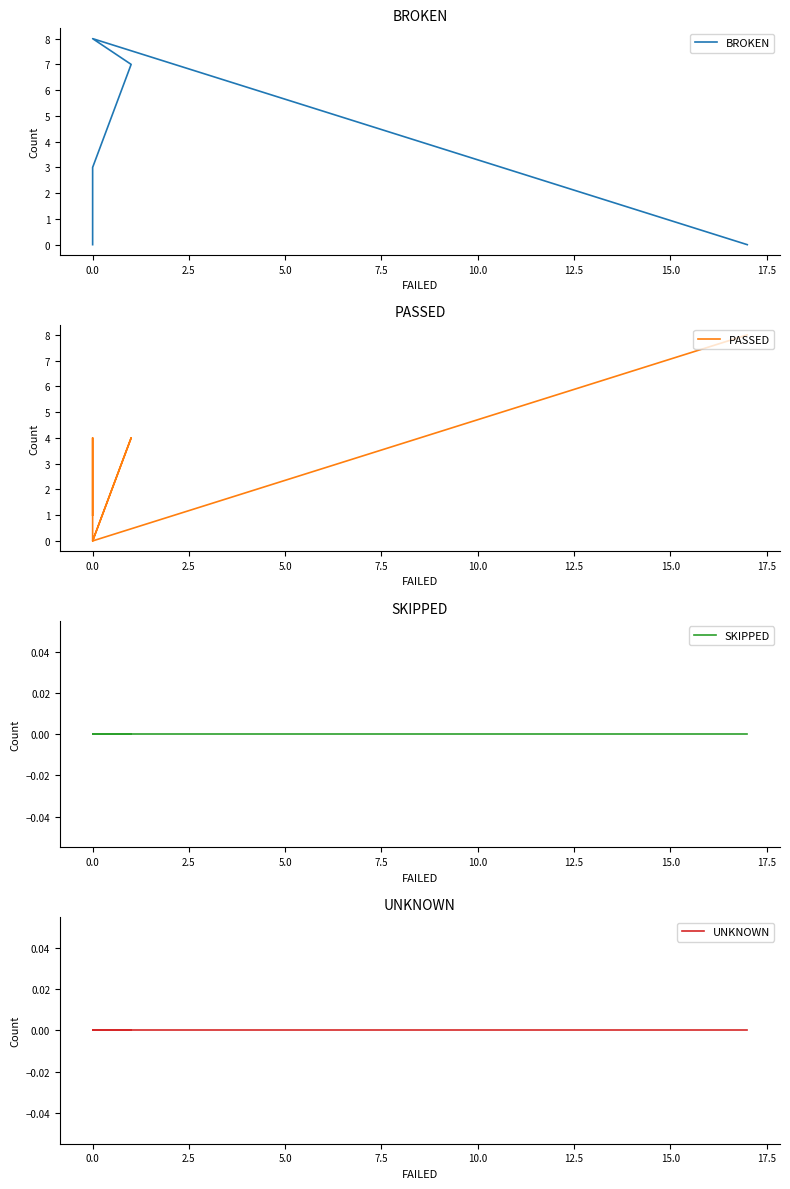

True or false: PASSED and UNKNOWN intersect in this chart.

False